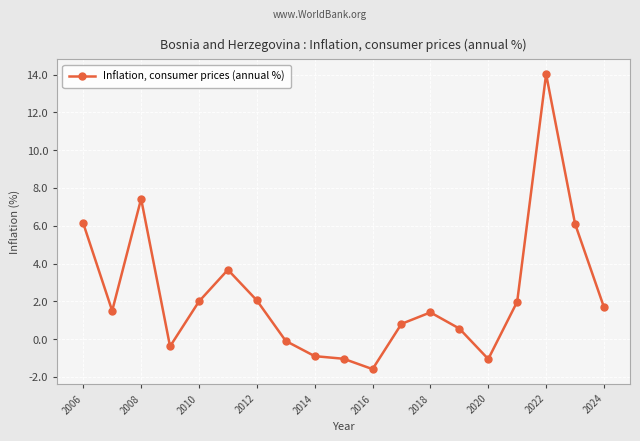

True or false: there are more than 1 points higher than both neighbors.

True